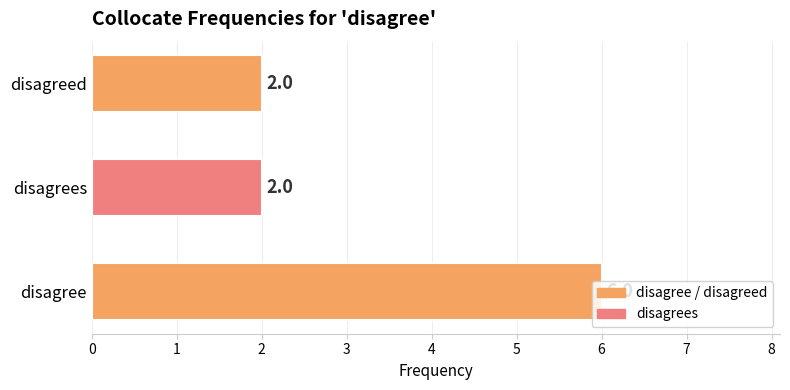

How many data points are above 2?

1